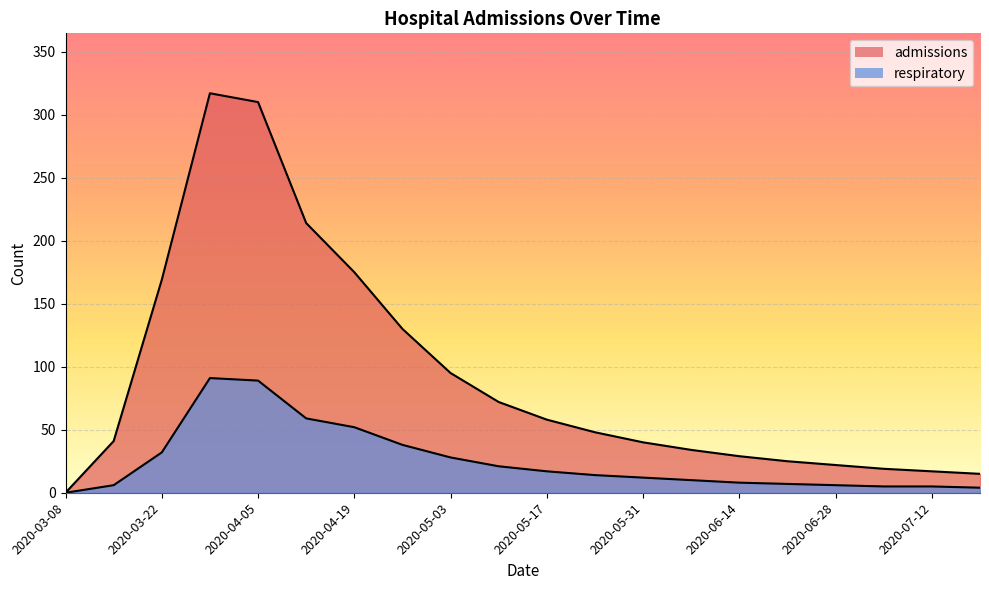

Reading right to left, extract all data points from this chart.

admissions: 15	17	19	22	25	29	34	40	48	58	72	95	130	175	214	310	317	169	41	0
respiratory: 4	5	5	6	7	8	10	12	14	17	21	28	38	52	59	89	91	32	6	0